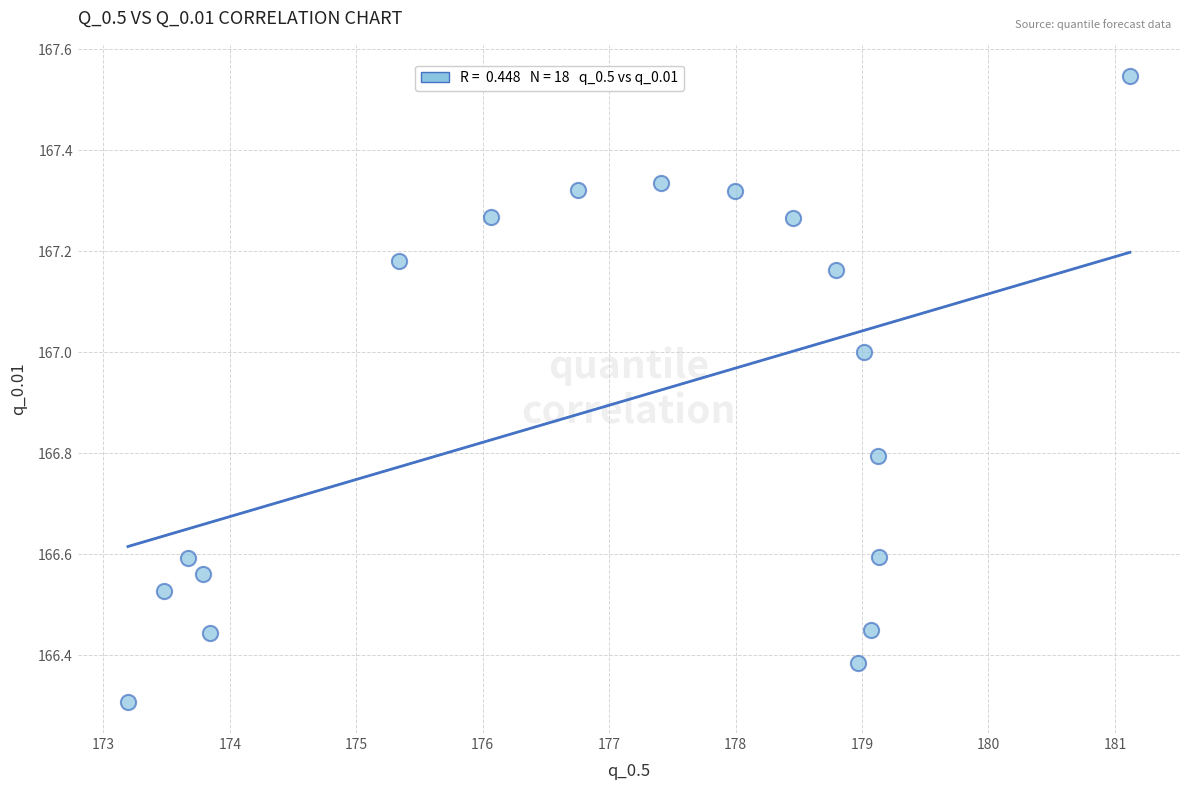

What Y value in the scatter plot is closest to 166?

166.3